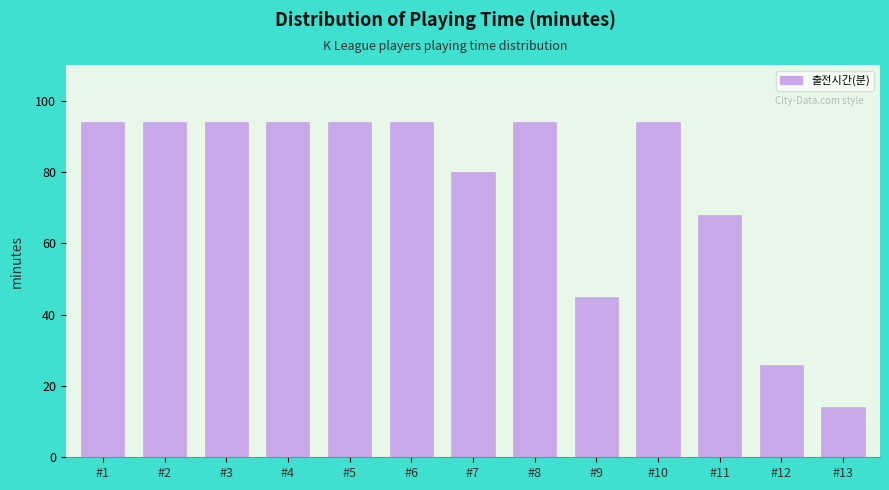

Reading left to right, transcribe all the data shown in this chart.

94	94	94	94	94	94	80	94	45	94	68	26	14